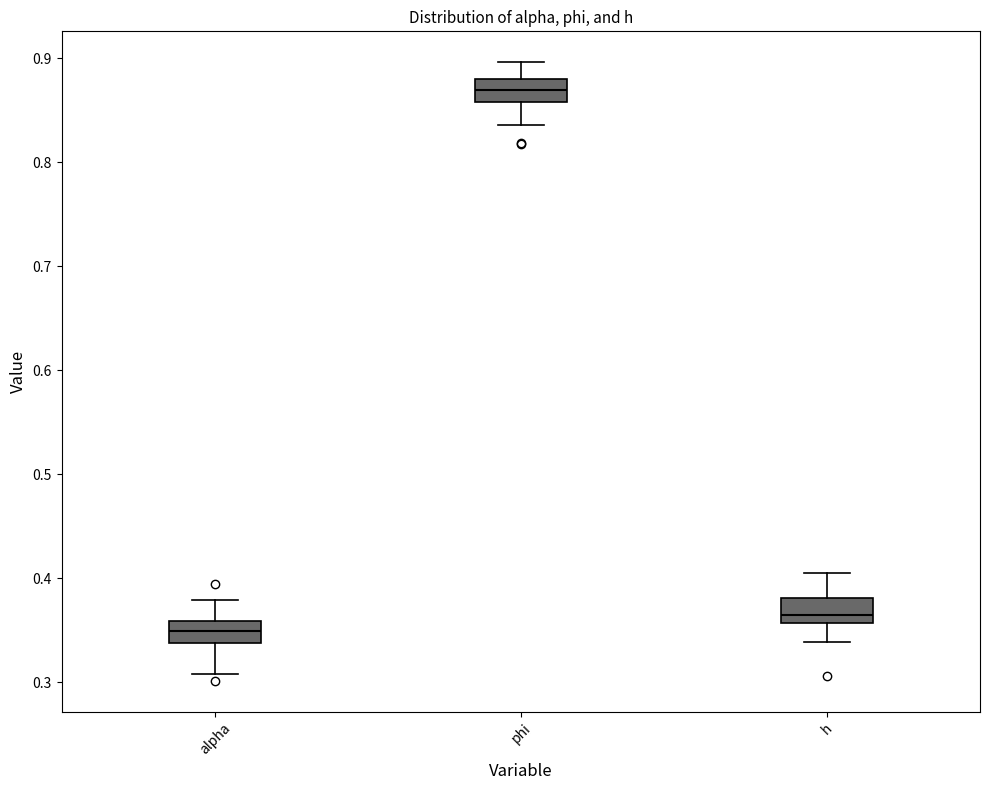

Where is the upper edge of the box for h on the y-axis? The values are not printed on the chart, so give them approximately, as read against the axis.

0.38